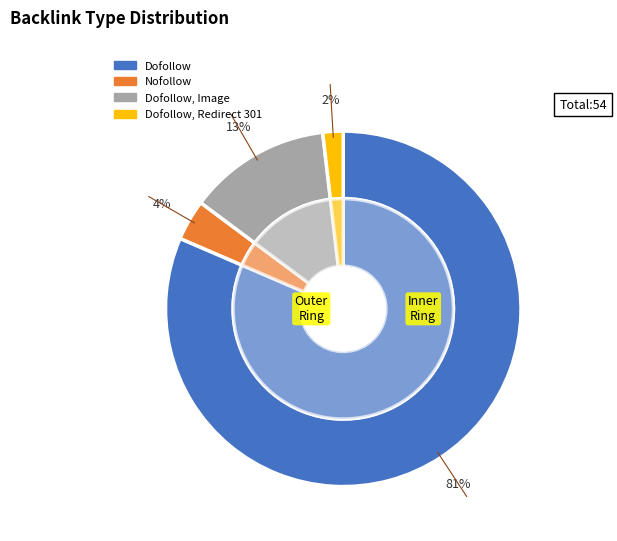

What percentage is the Dofollow, Redirect 301 slice, to the nearest percent?

2%